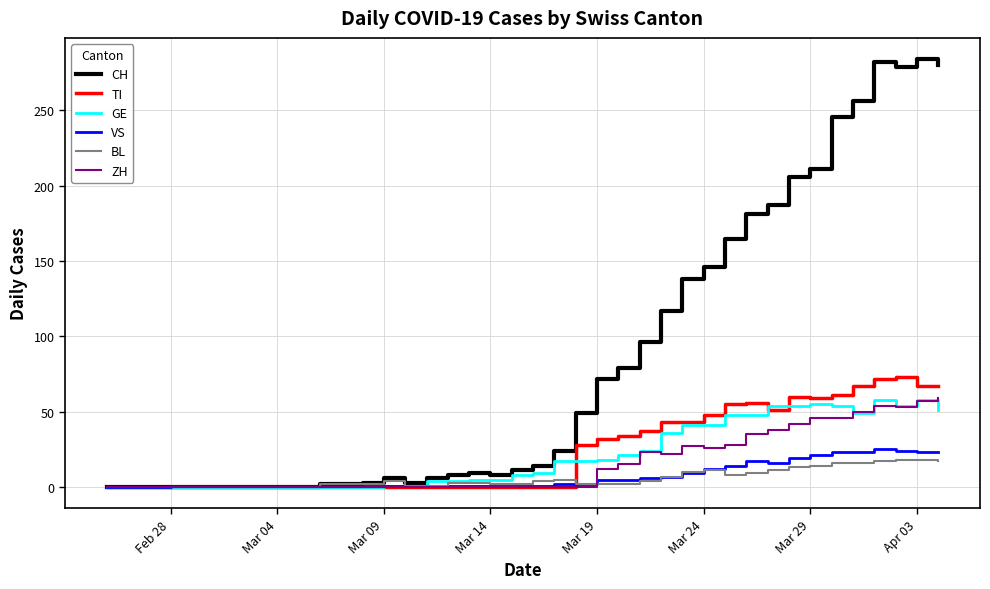

Which series has the largest range (max minus min)?

CH